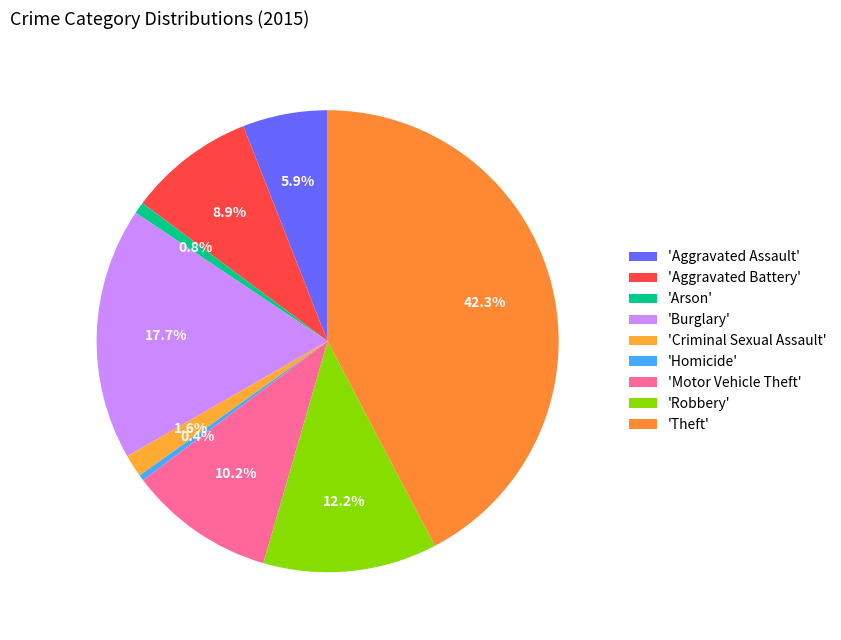

Count the number of slices in the pie.

9